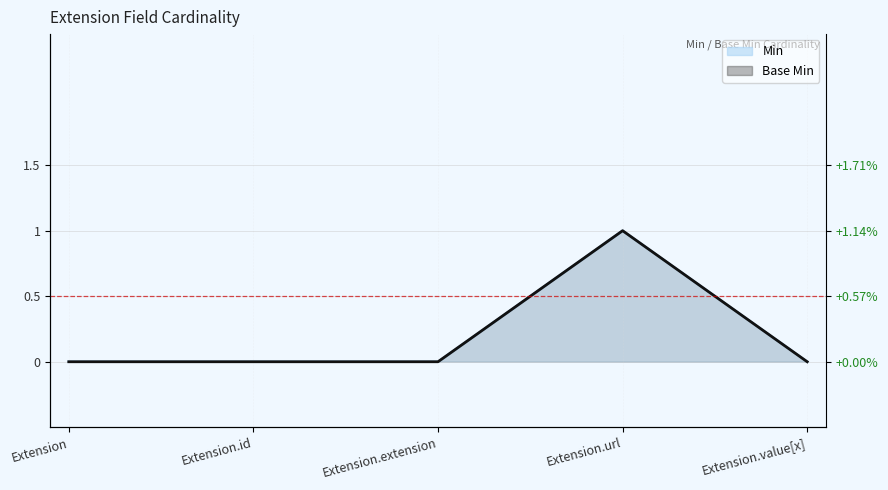

What is the difference between the maximum and second lowest values in the Base Min series?

1